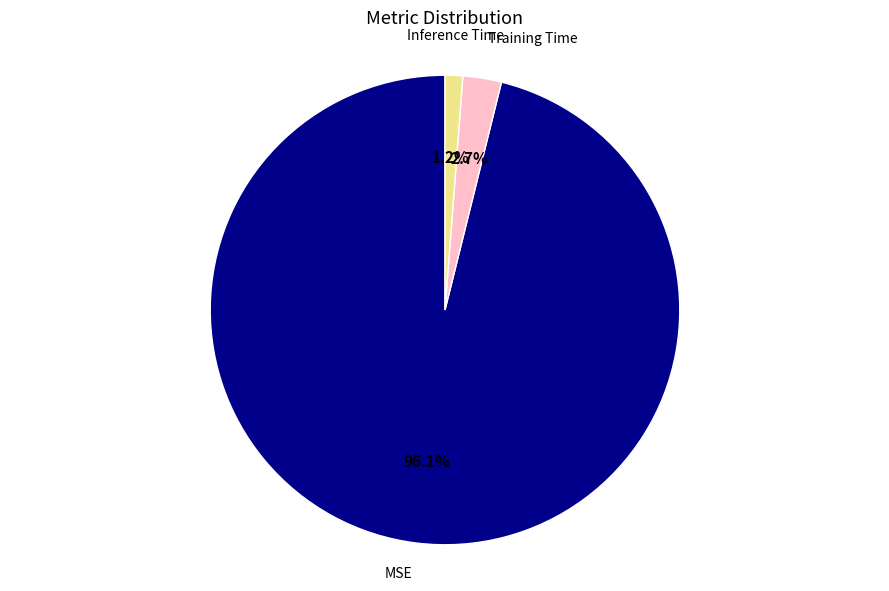

Does any single category account for the majority?

Yes